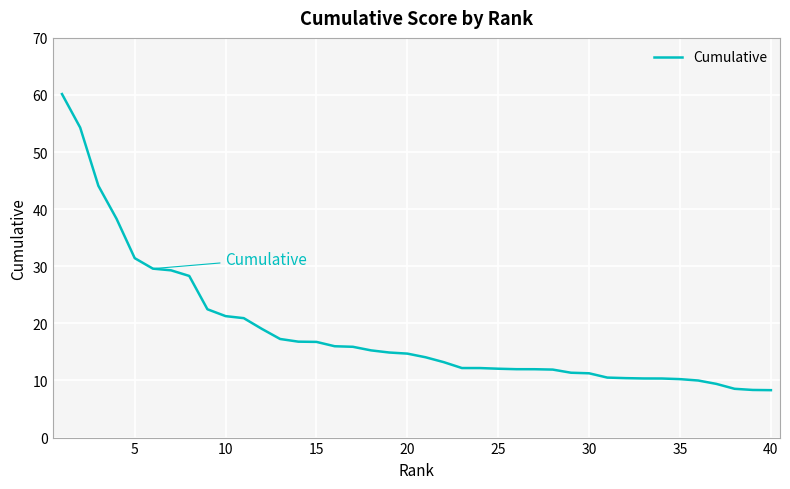

What is the maximum value shown in the chart?

60.2